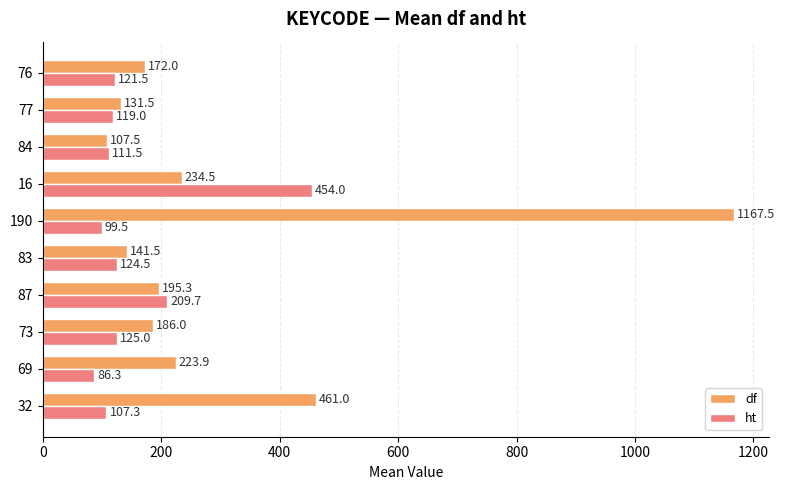

What is the sum of the df values at 69 and 73?

409.9